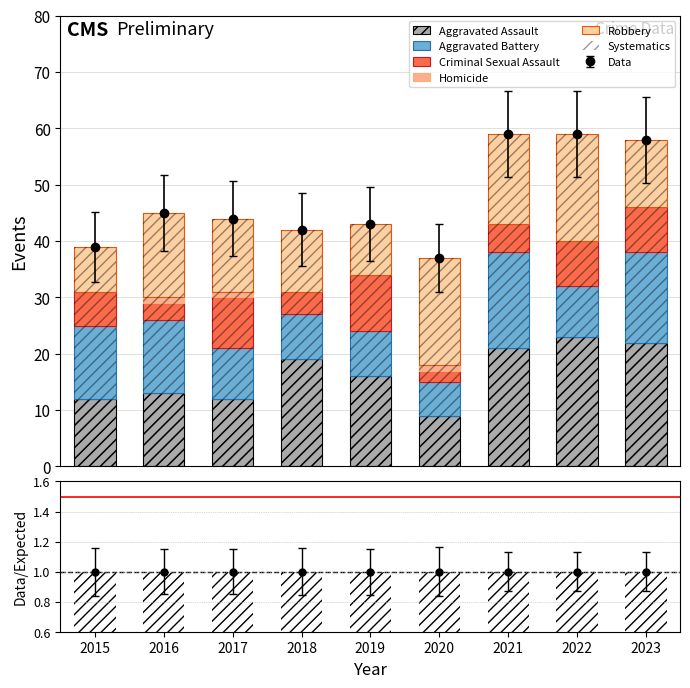

What is the difference between the maximum and minimum values in the Robbery series?

11